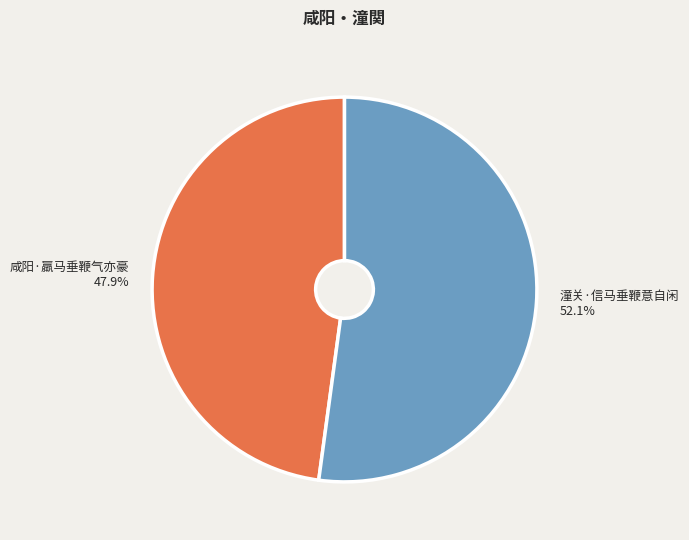

To the nearest percent, what is the difference between the largest and smallest slice percentages?

4%